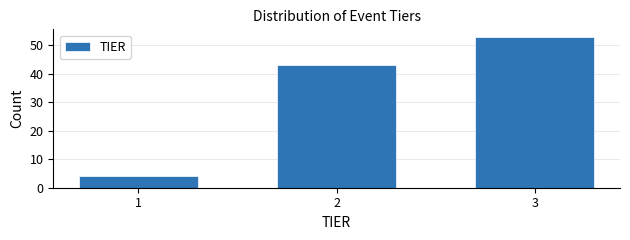

Reading left to right, transcribe all the data shown in this chart.

4	43	53